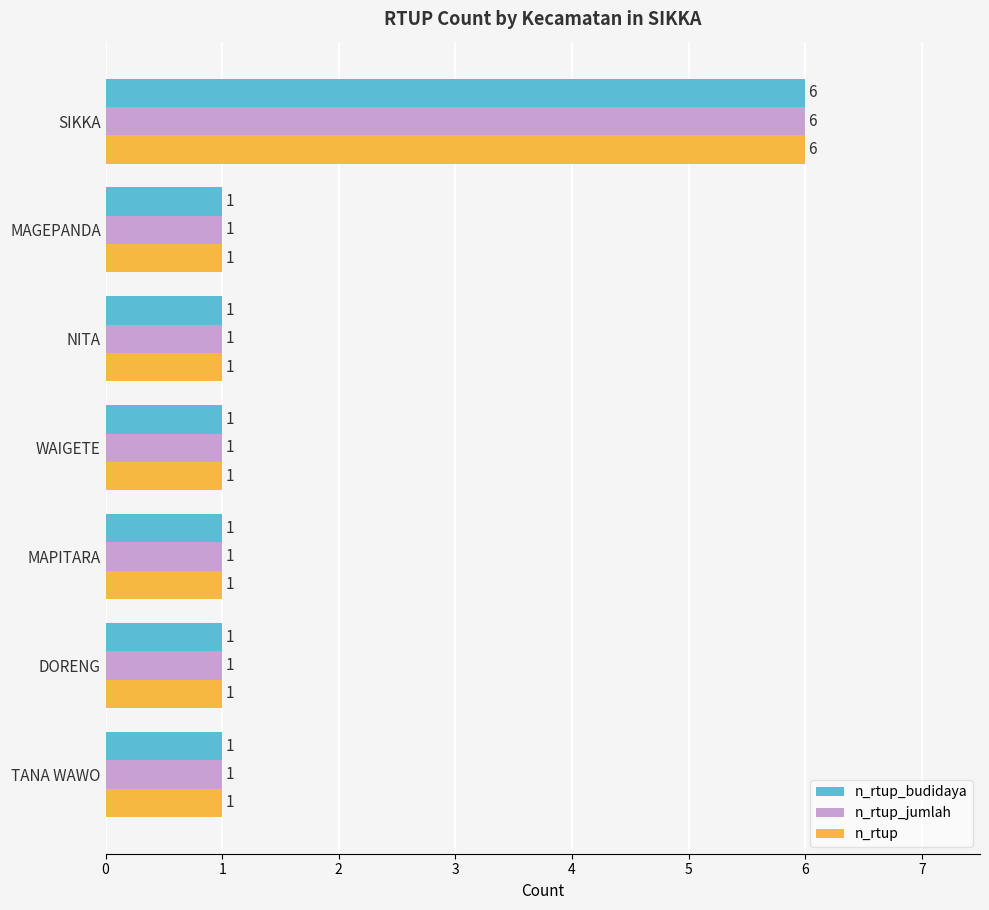

Is the value of n_rtup at SIKKA greater than the value of n_rtup_budidaya at NITA?

Yes